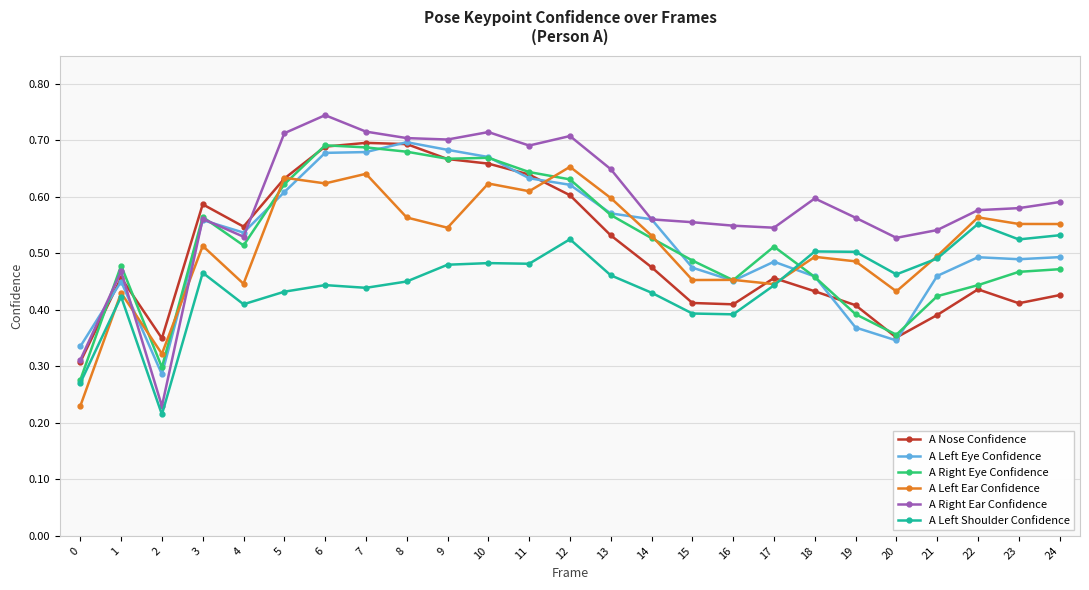

True or false: A Right Eye Confidence has more than 0 interior local peaks.

True